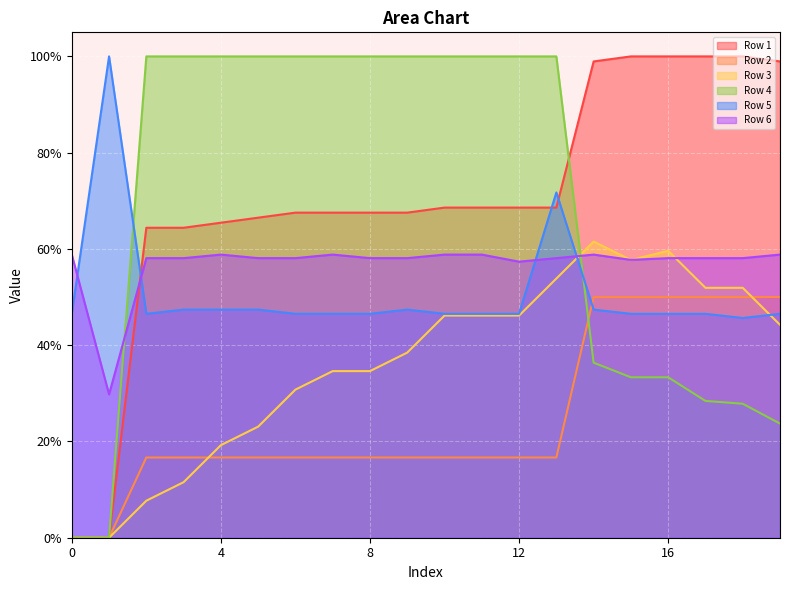

Is it true that Row 1 equals 0.6 at 3?

True